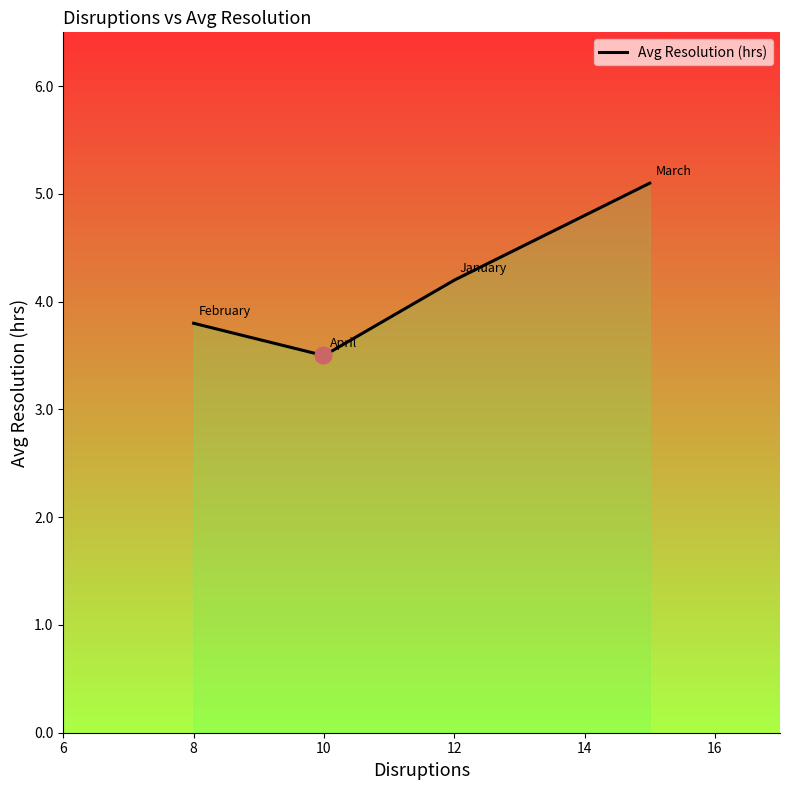

What is the smallest value displayed?

3.5